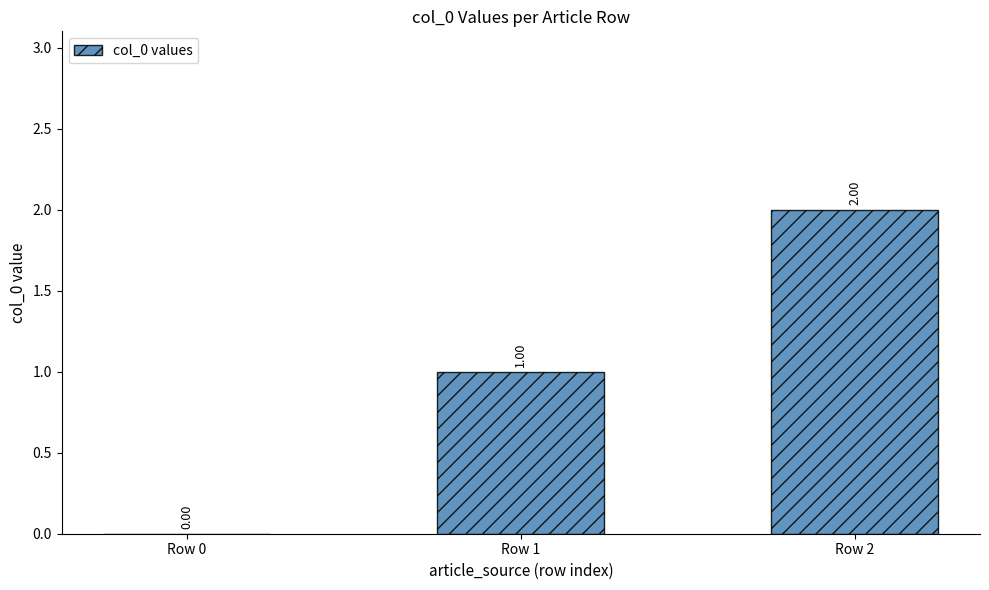

How many values are between 0 and 2?

3